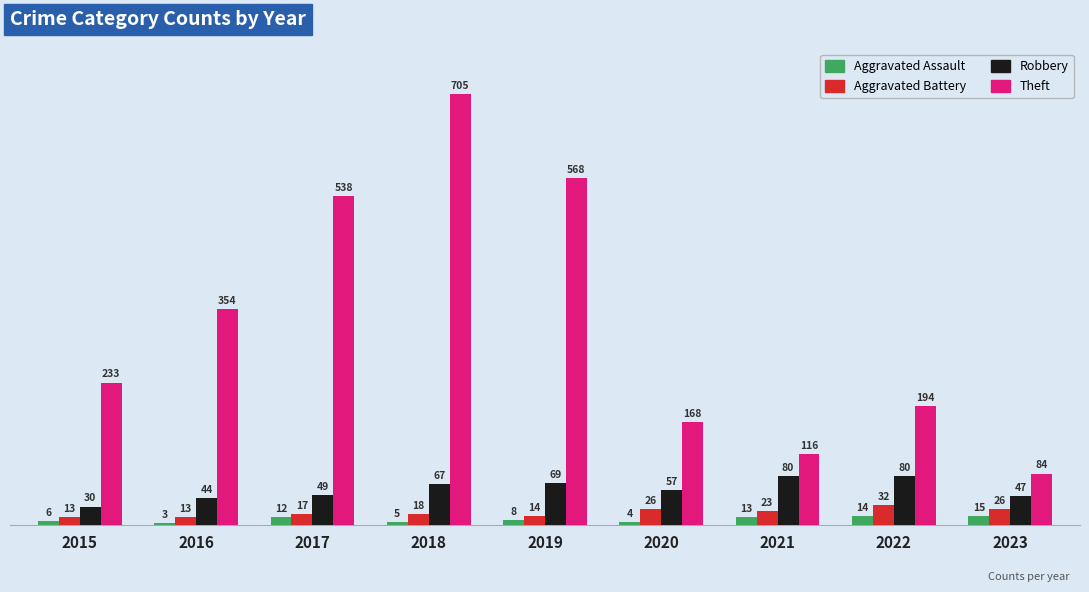

Rank the series by their maximum value, from highest to lowest.

Theft, Robbery, Aggravated Battery, Aggravated Assault